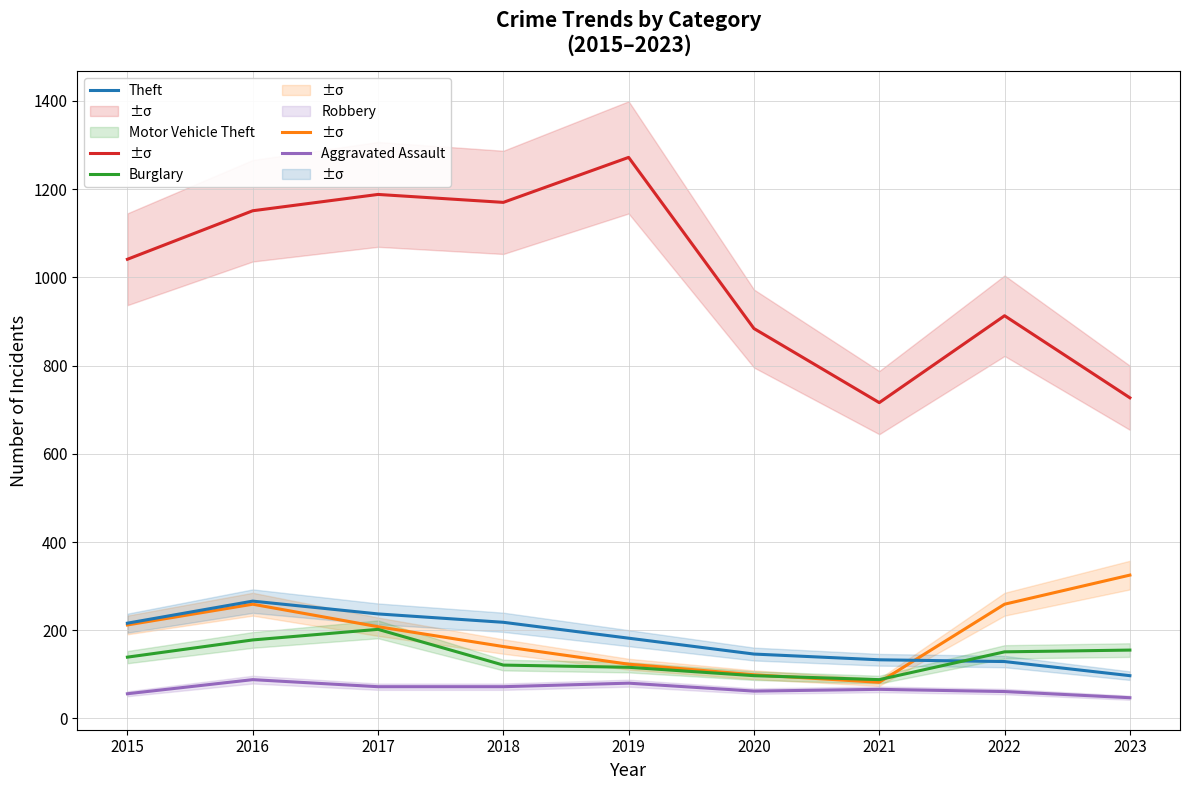

Which label corresponds to the largest value in the chart?

2019